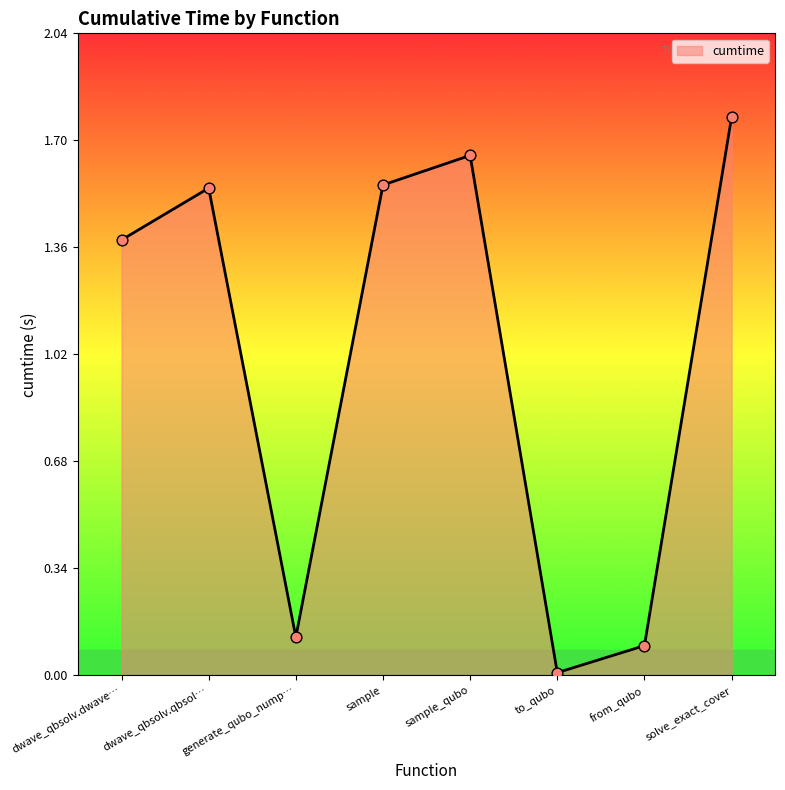

Between sample and from_qubo, which is larger?

sample